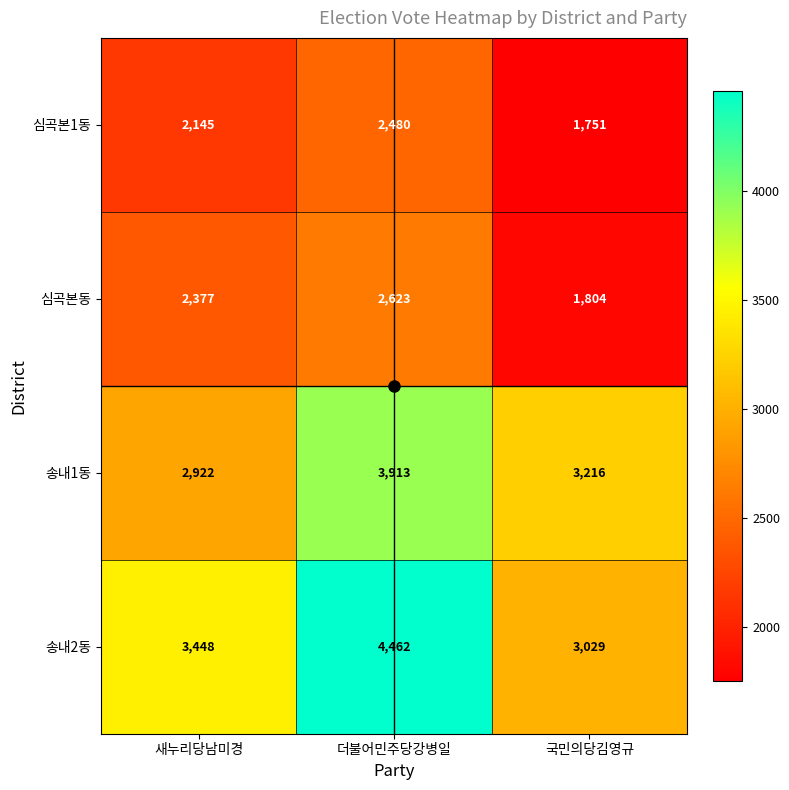

Which series has the largest total across all categories?

송내2동